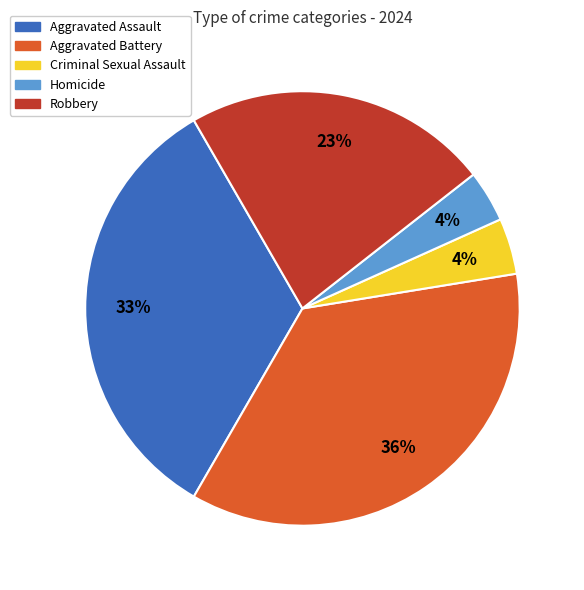

To the nearest percent, what is the combined percentage of Criminal Sexual Assault and Homicide?

8%